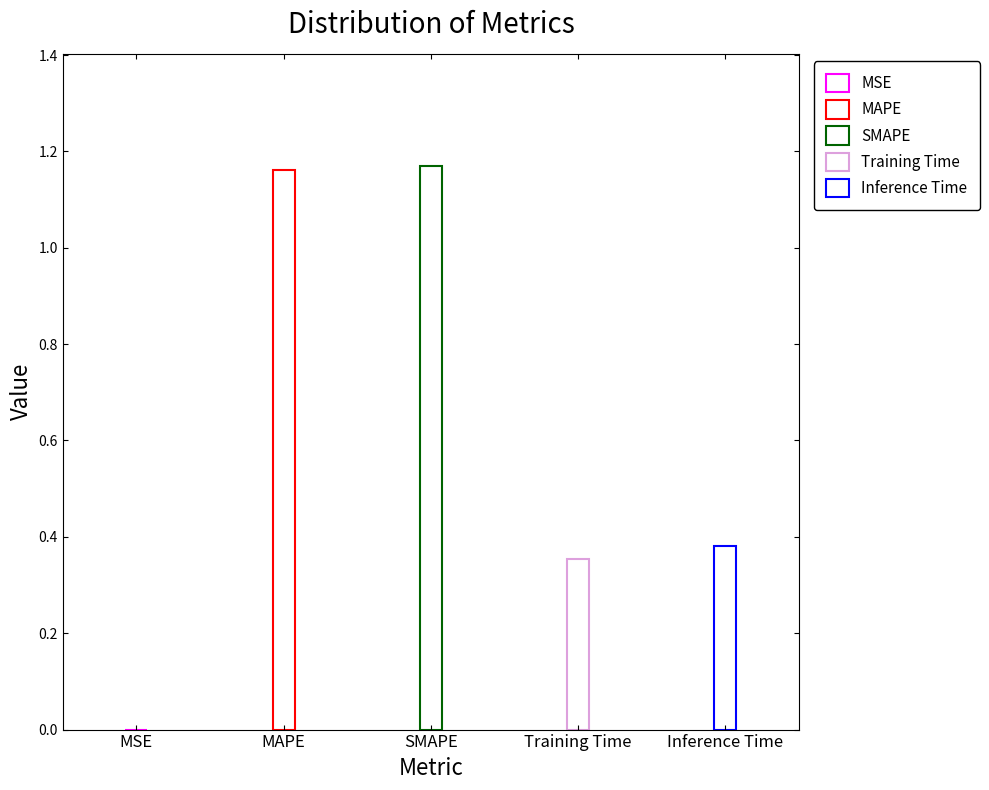

Between MSE and Training Time, which is larger?

Training Time